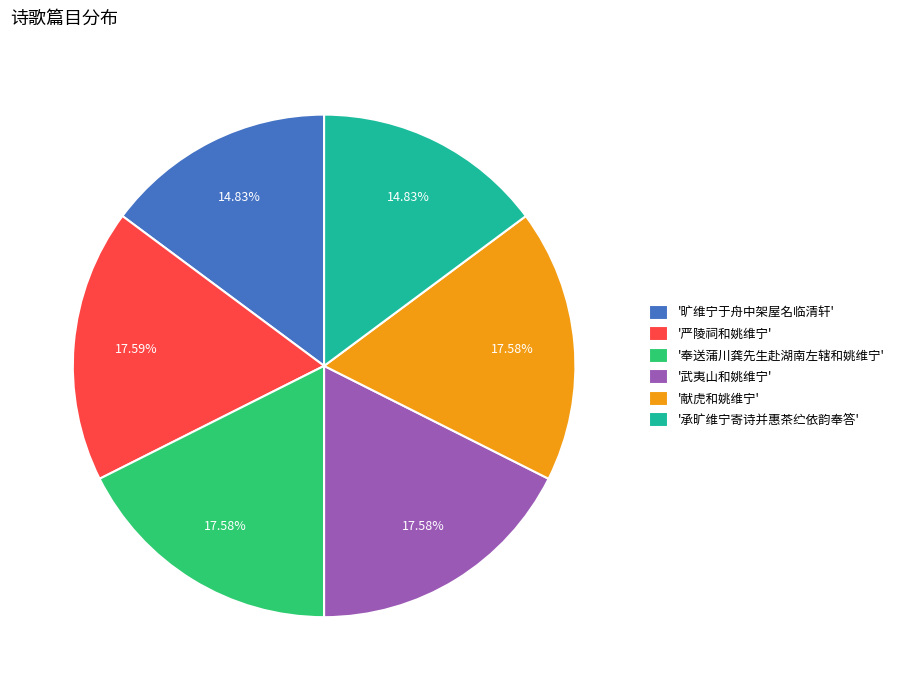

To the nearest percent, what is the difference between the largest and smallest slice percentages?

3%